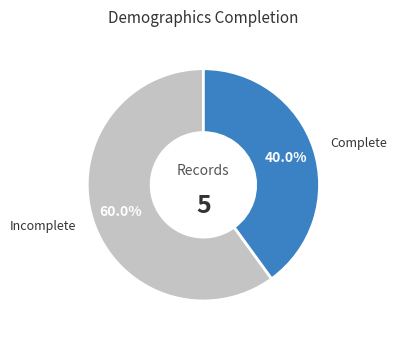

Which category has the smallest portion of the pie?

Complete